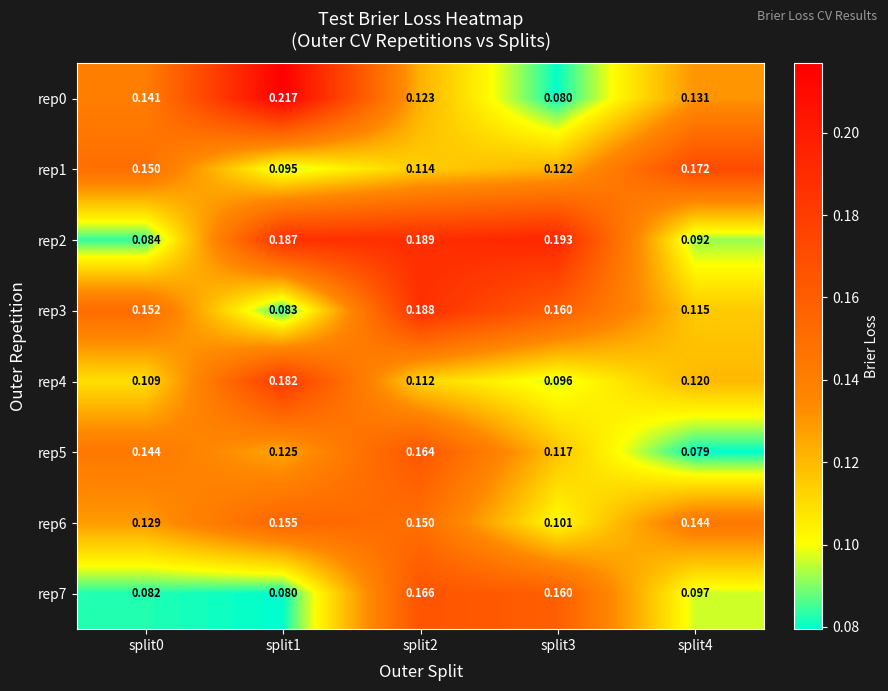

Is the value of rep7 at split3 greater than the value of rep0 at split2?

Yes